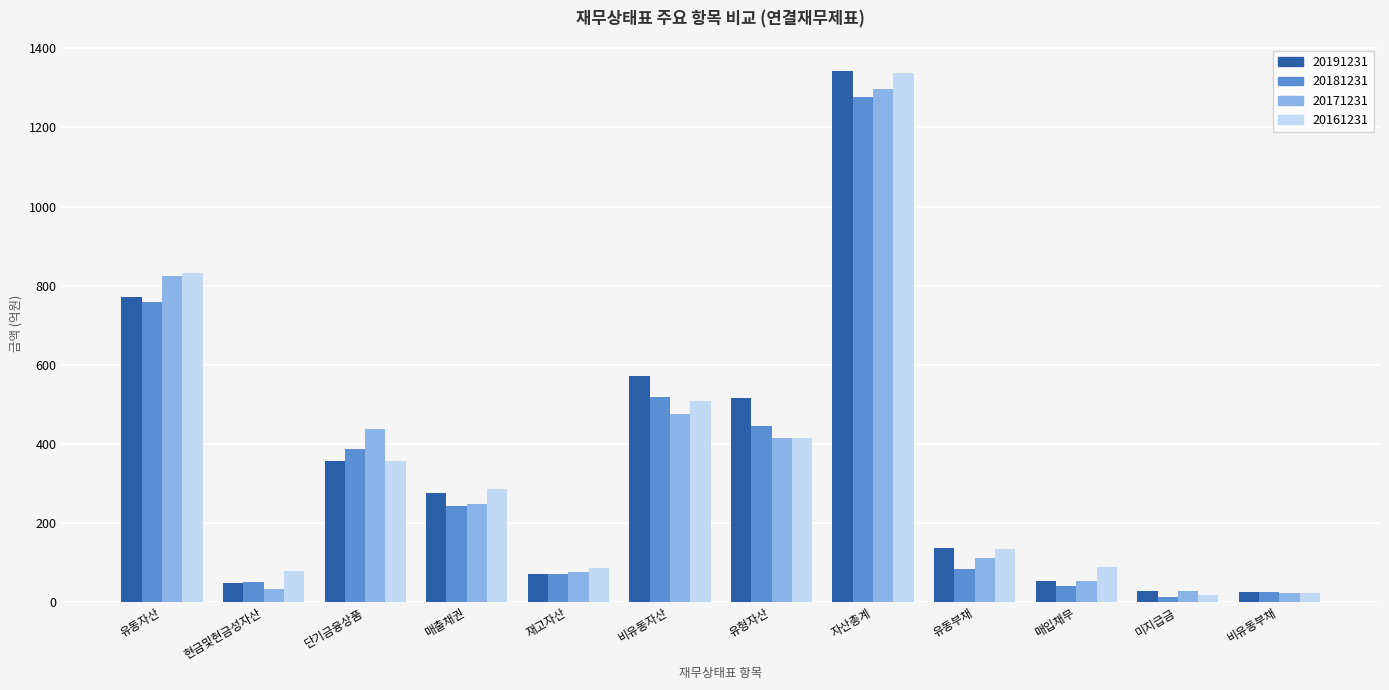

Where is 20161231 nearest to the value 677?

유동자산